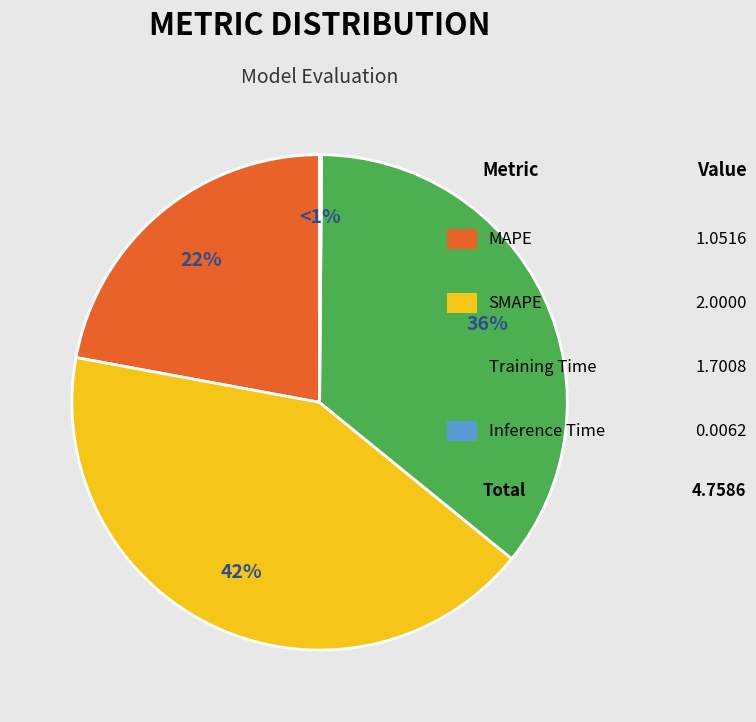

What is the largest slice in the pie chart?

SMAPE